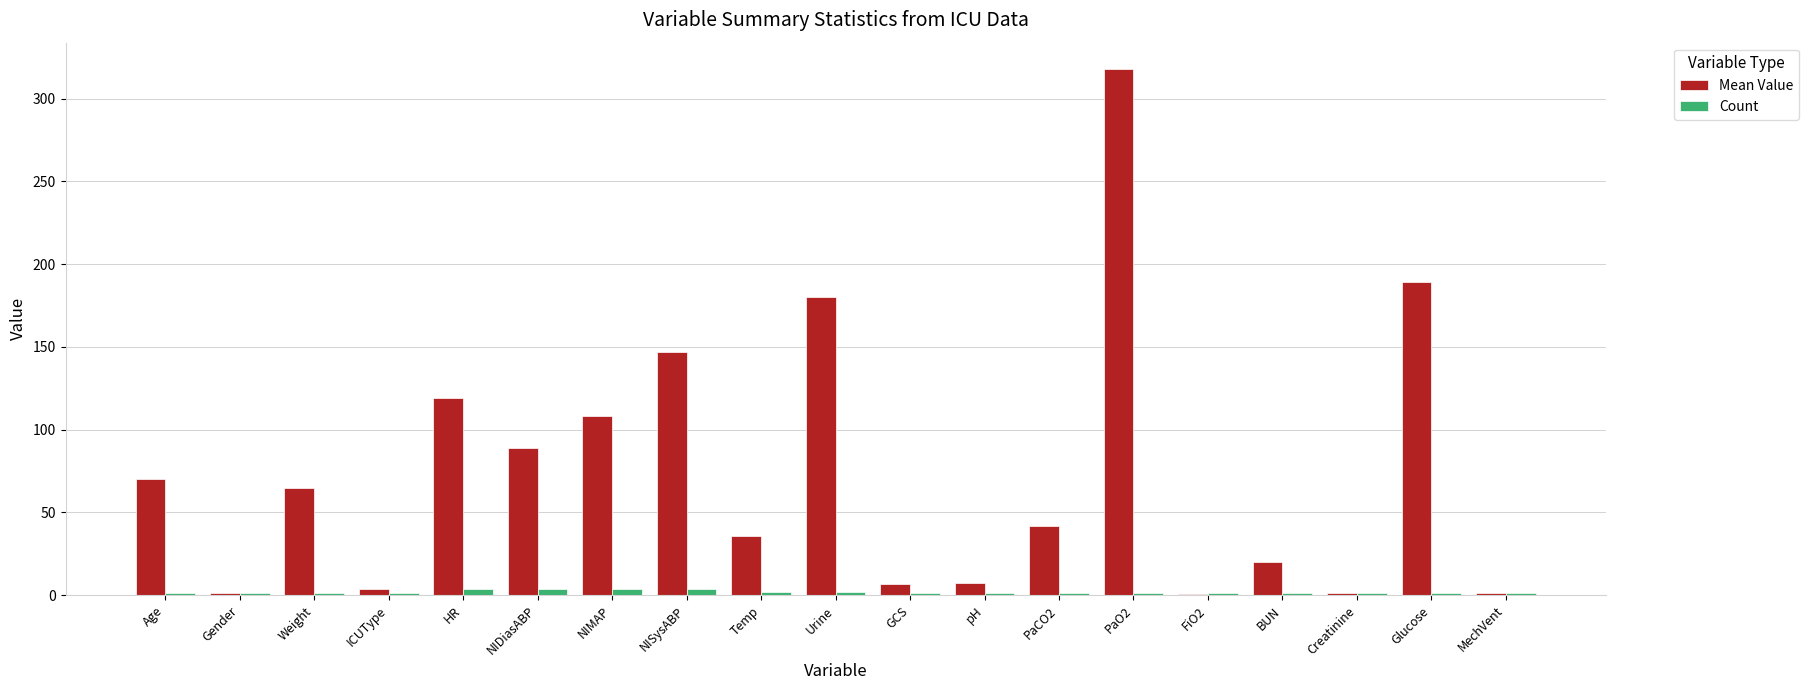

Which series has the largest total across all categories?

Mean Value